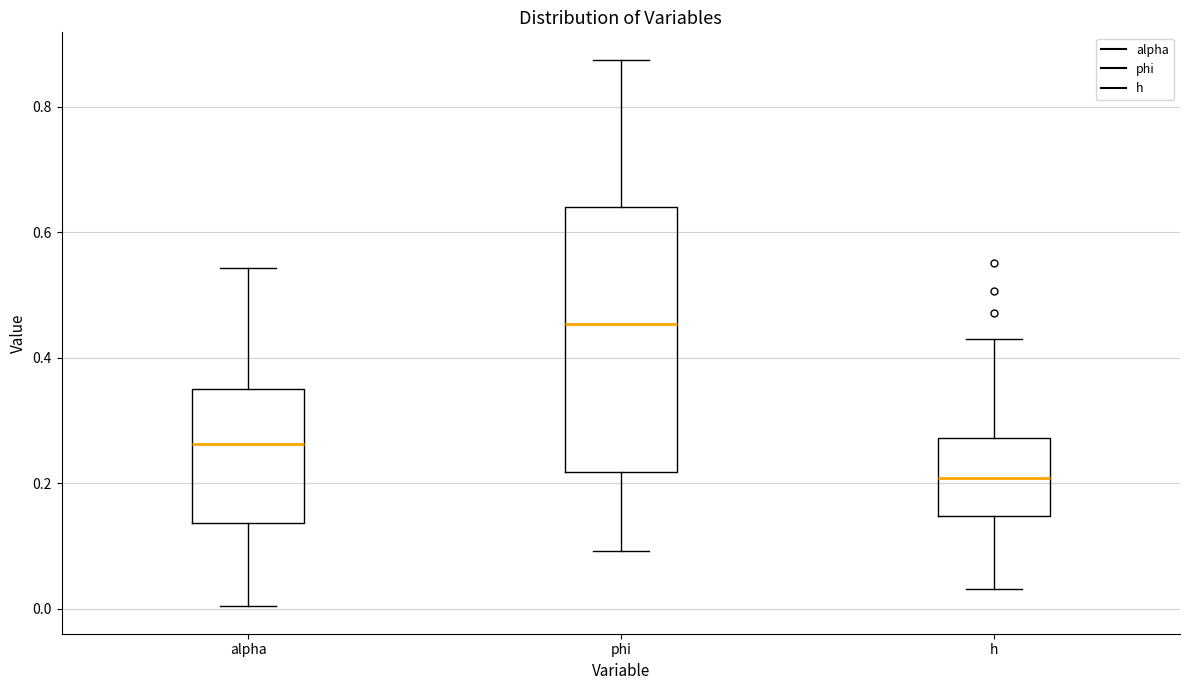

Reading left to right, transcribe this box plot: for each box, give where its median line is, the range the box spans, and where its two whiskers end, as read against the y-axis. The values are not printed on the chart, so give them approximately, as read against the axis.

alpha: median 0.26, box 0.14 to 0.36, whiskers 0.00 to 0.54
phi: median 0.46, box 0.22 to 0.64, whiskers 0.10 to 0.88
h: median 0.20, box 0.14 to 0.28, whiskers 0.04 to 0.42